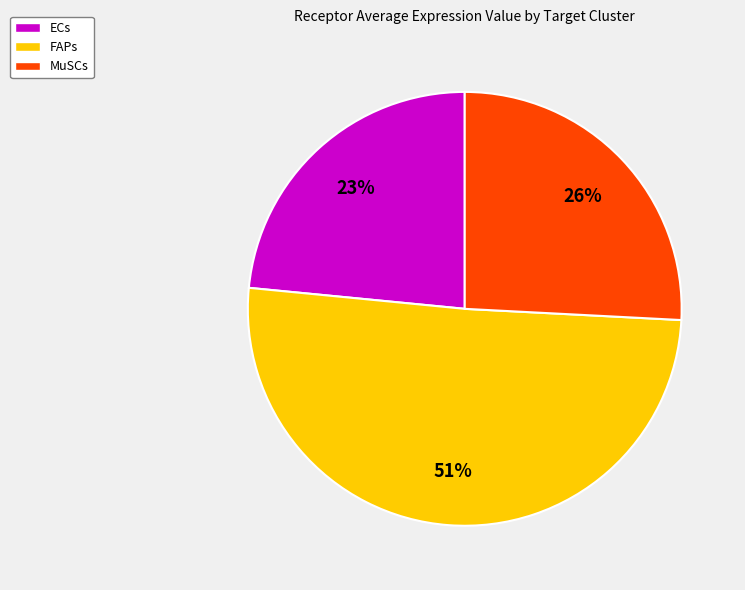

To the nearest percent, what is the average slice percentage?

33%